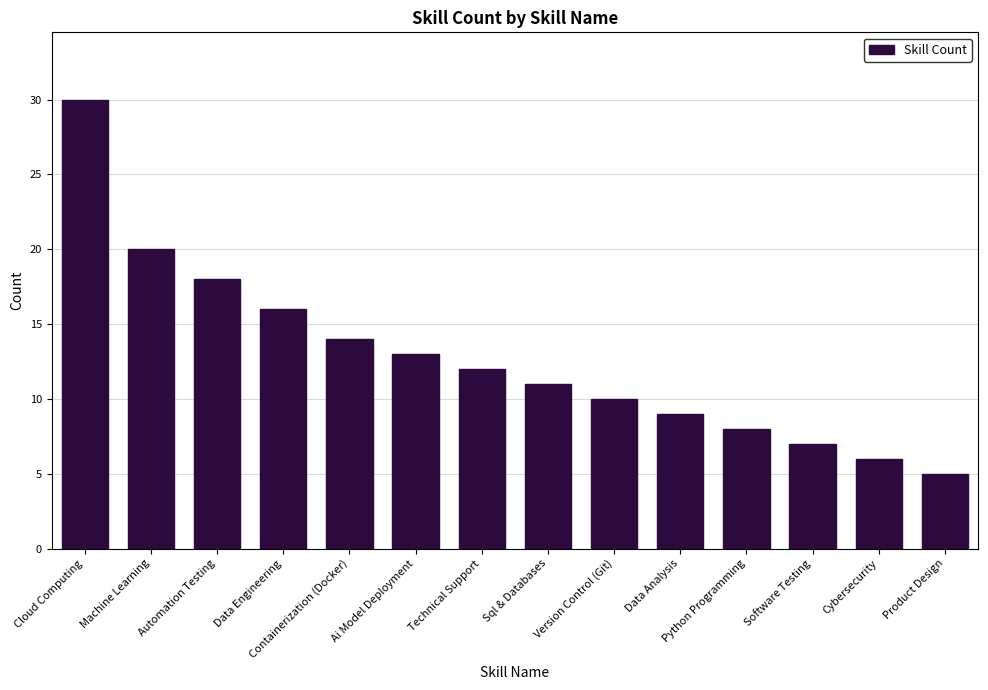

What is the maximum value shown in the chart?

30